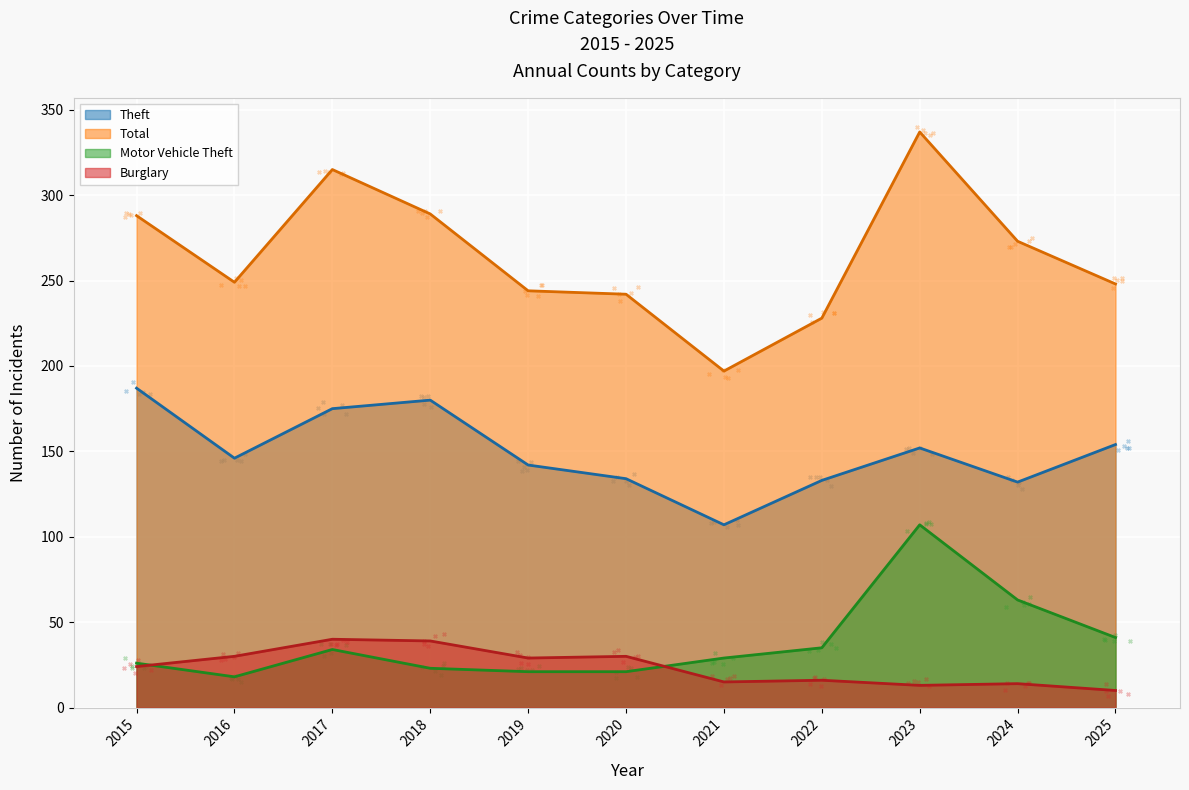

Which series has the largest Y range (max minus min)?

Total